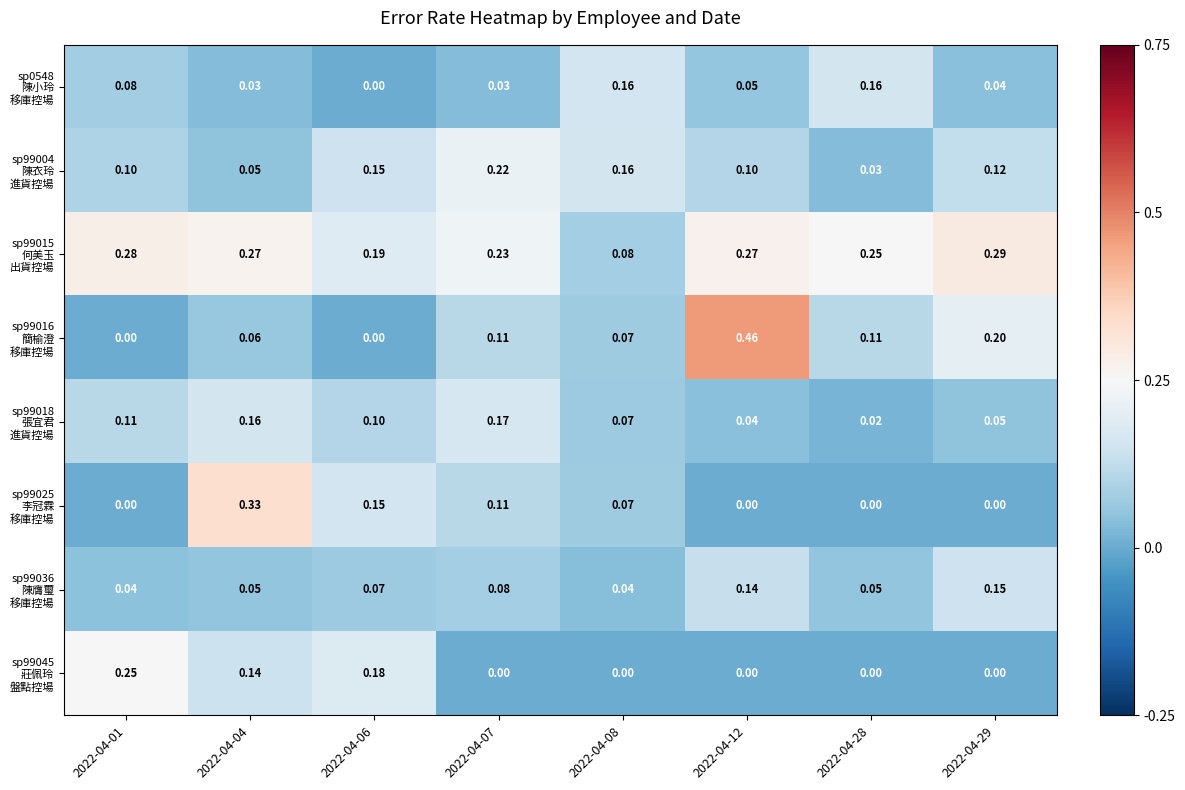

At how many categories does at least one series exceed 0?

8